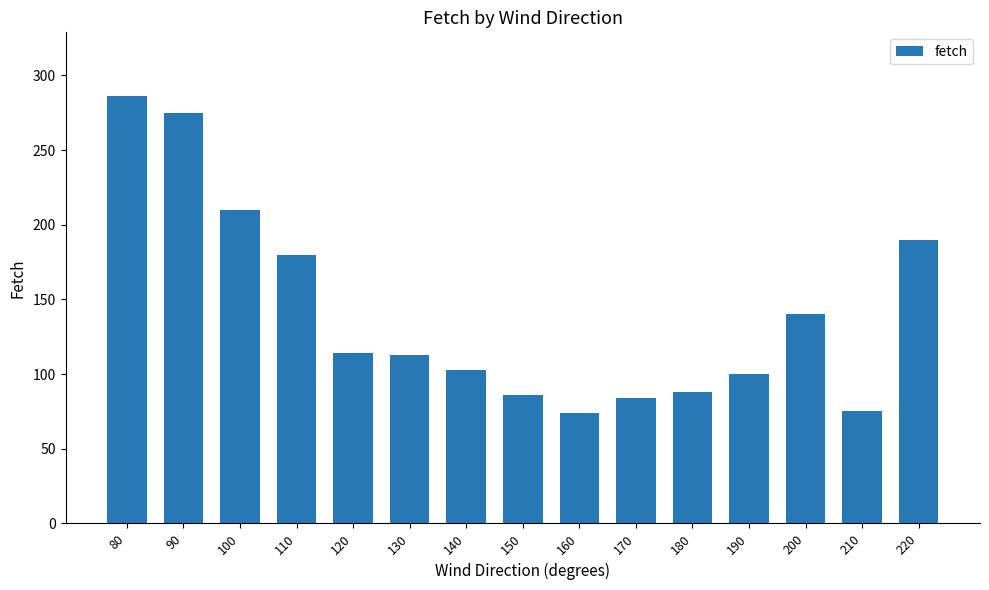

What is the maximum value shown in the chart?

286